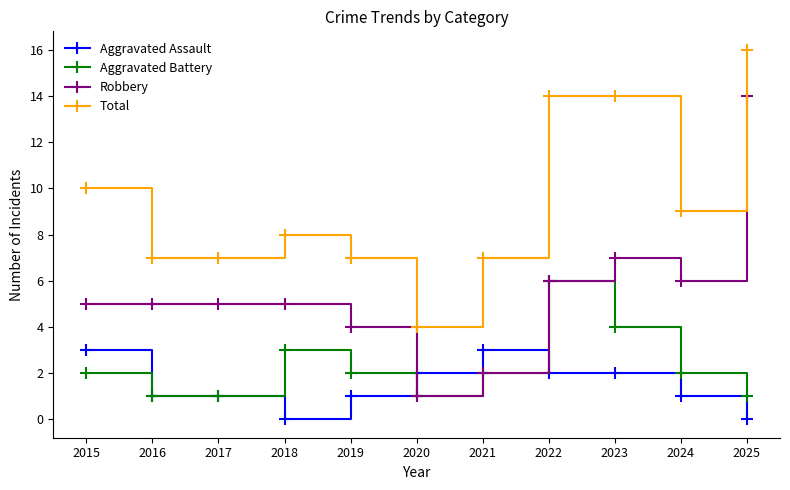

Is it true that Robbery equals 5 at 2017?

True